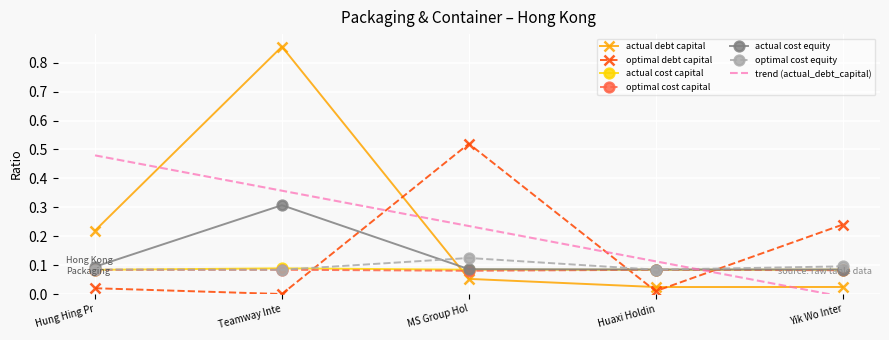

True or false: actual debt capital has a value of 0.0 at MS Group Hol.

False